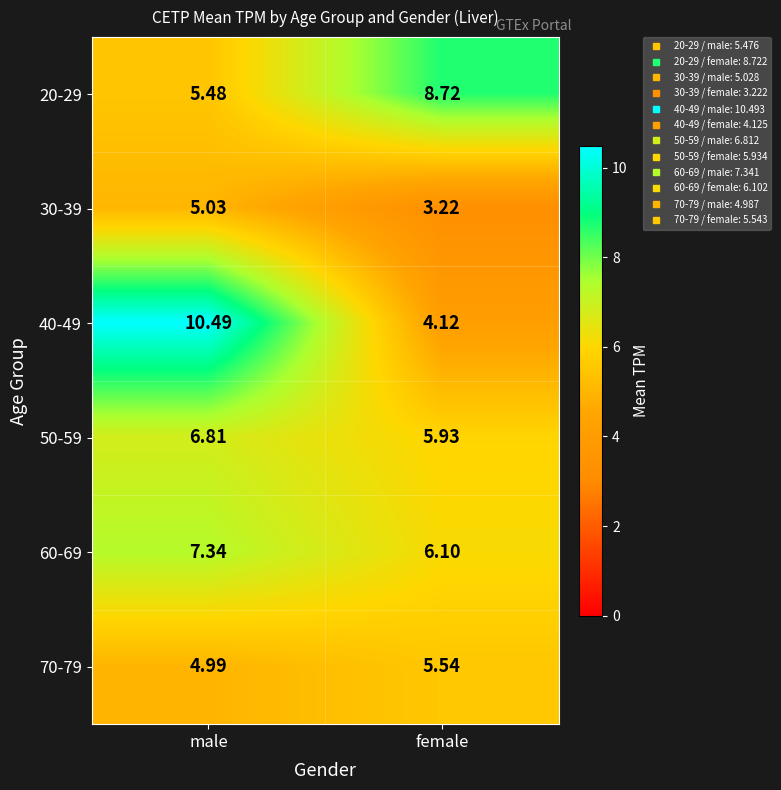

At which label does 20-29 first exceed 8?

female